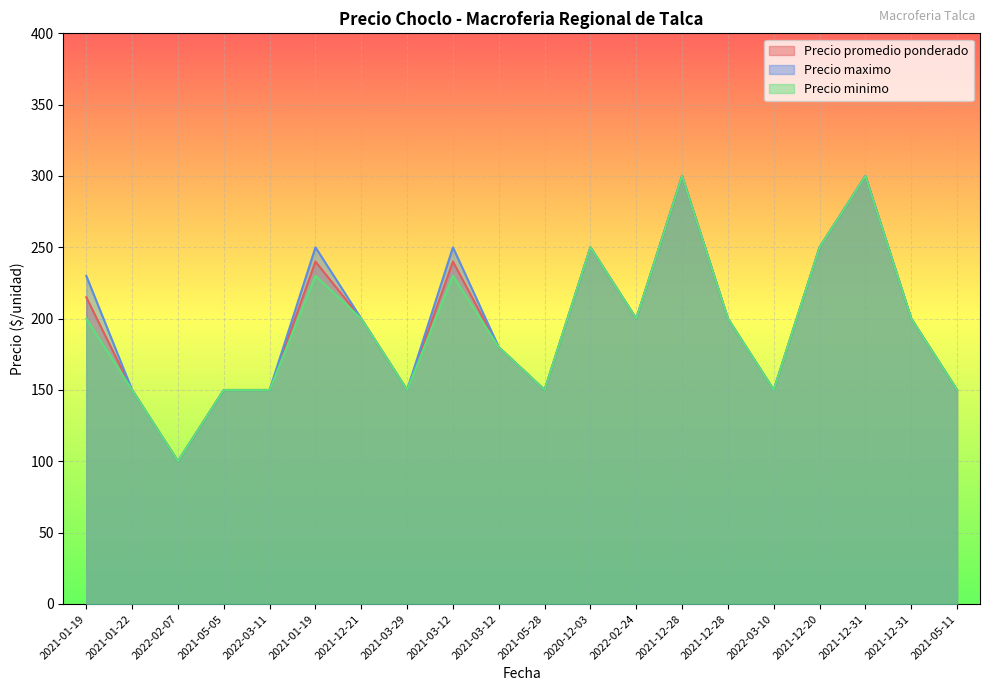

What is the label of the 8th point from the right?

2022-02-24